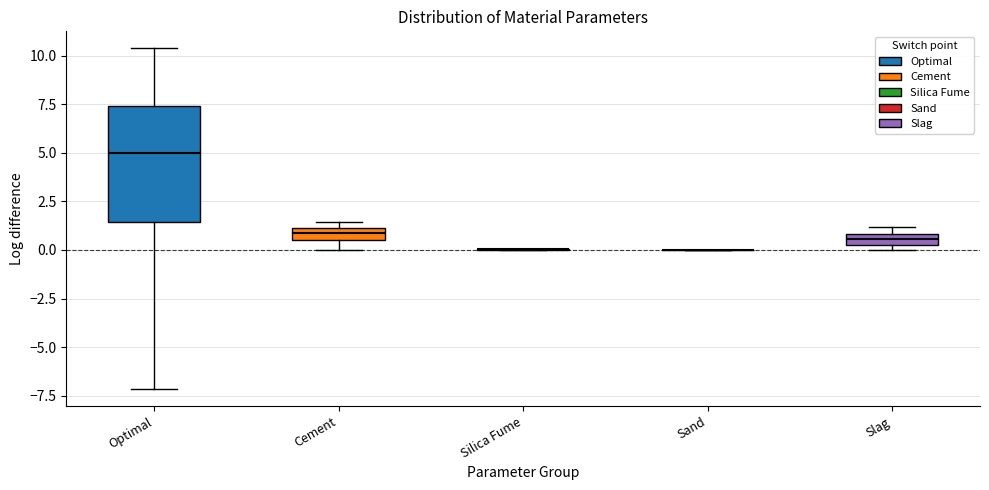

Where does the lower whisker of the box for Optimal end on the y-axis? The values are not printed on the chart, so give them approximately, as read against the axis.

-7.0